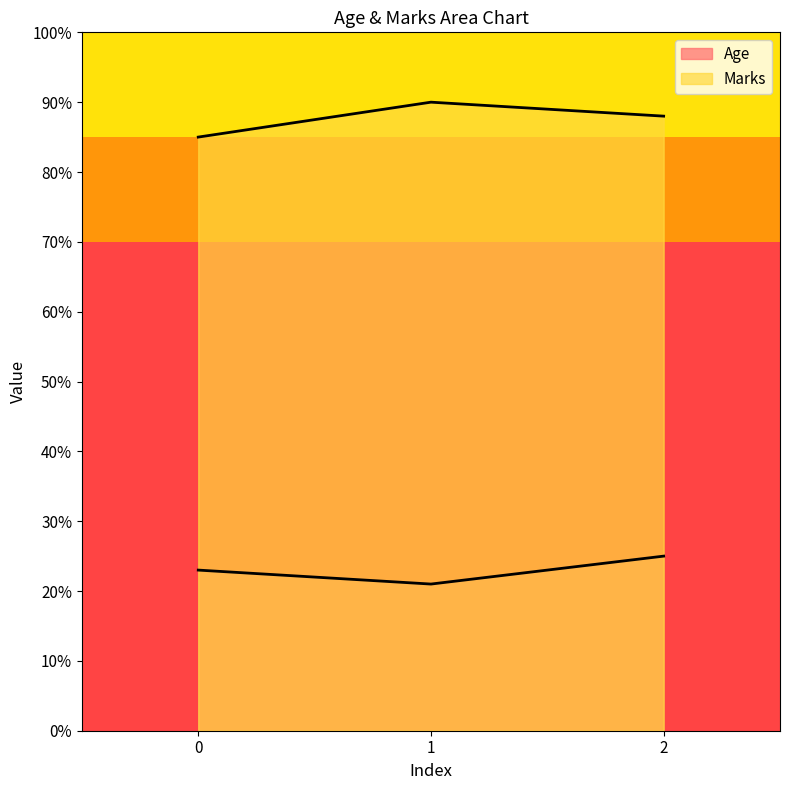

Which category has the lowest value in the Age series?

1